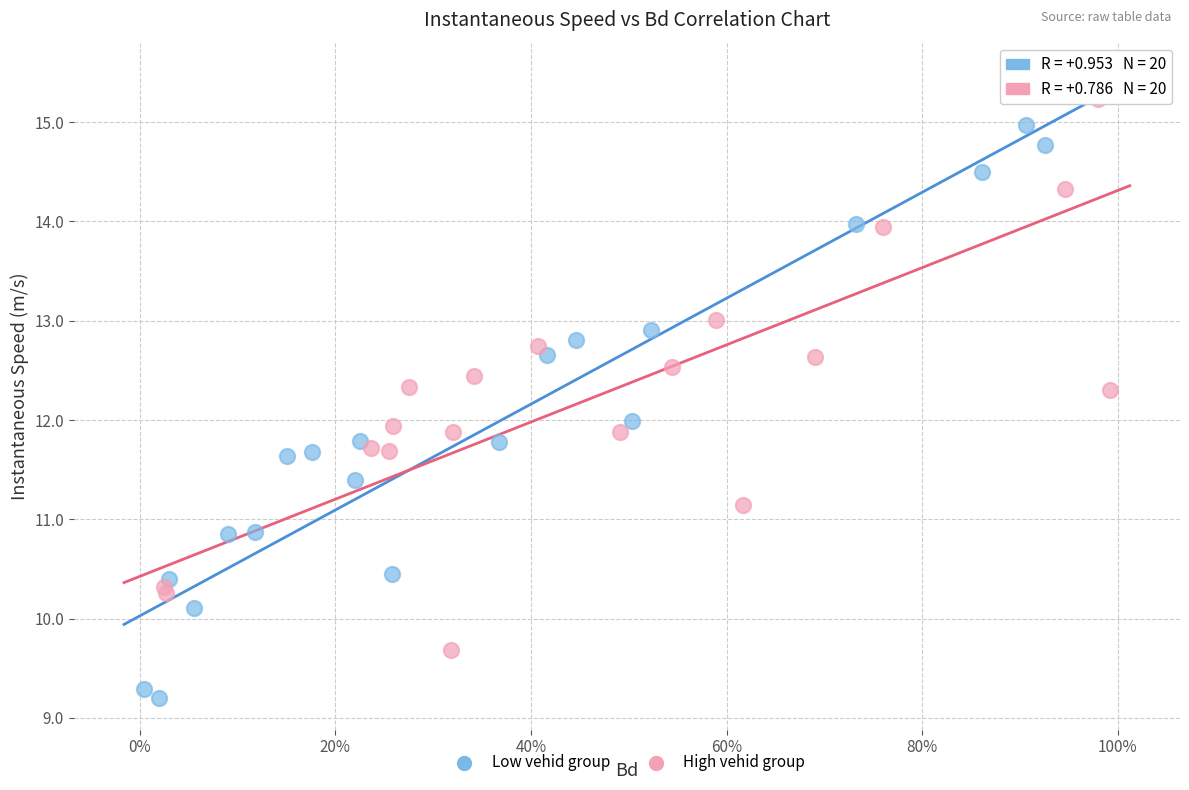

Which series reaches the maximum Y coordinate?

High vehid group